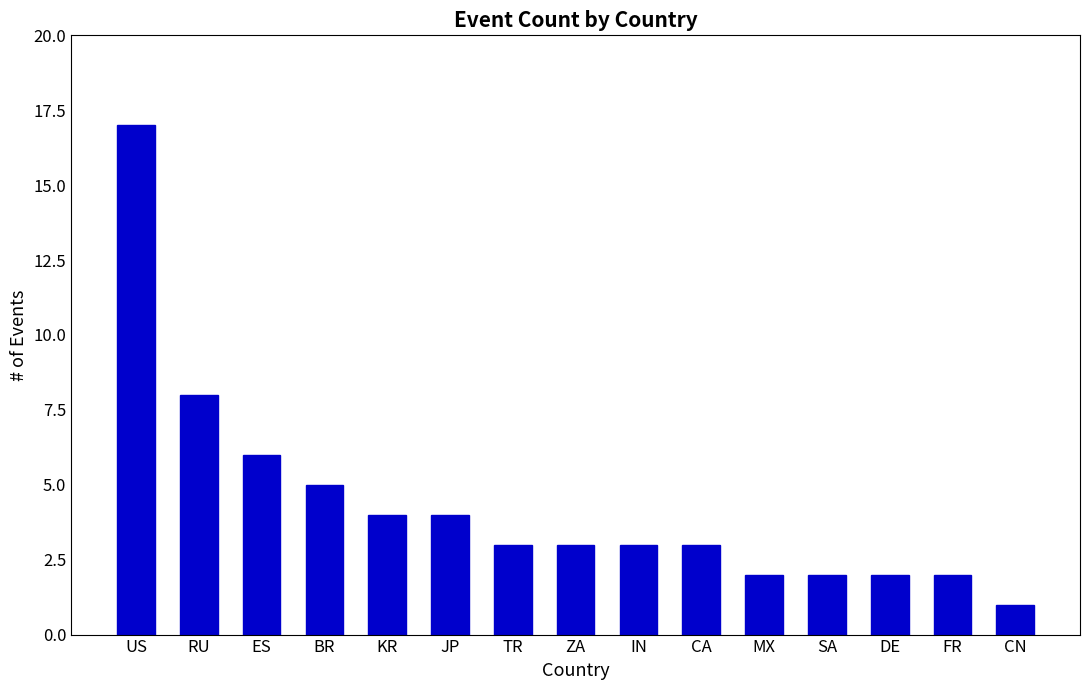

Reading left to right, list all the values displayed in this chart.

US=17	RU=8	ES=6	BR=5	KR=4	JP=4	TR=3	ZA=3	IN=3	CA=3	MX=2	SA=2	DE=2	FR=2	CN=1